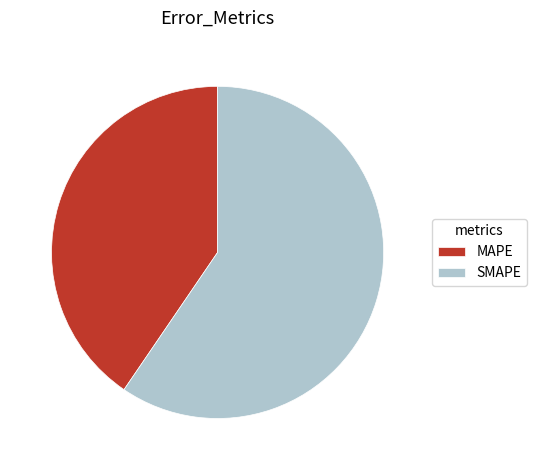

Which slice represents more than half of the pie?

SMAPE